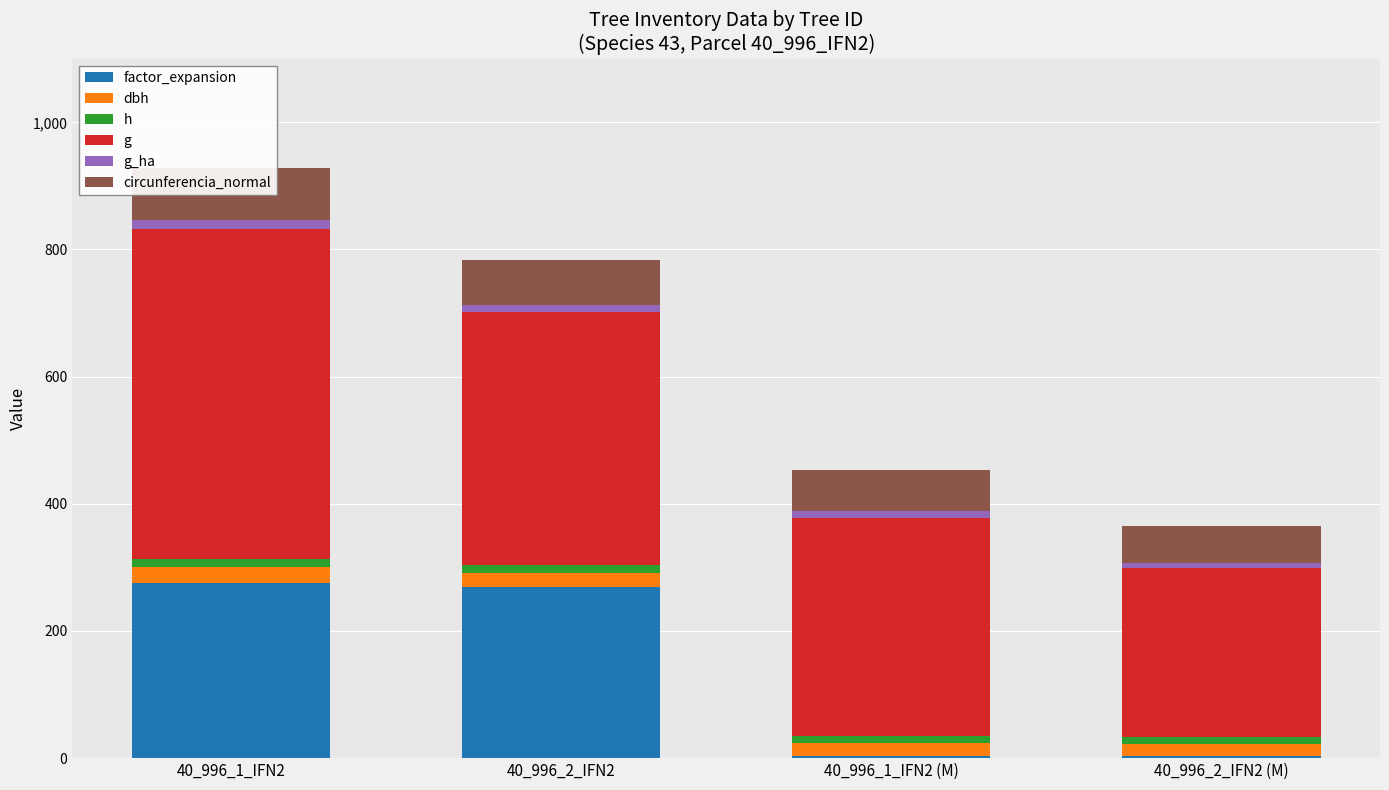

How many groups of bars are there?

4